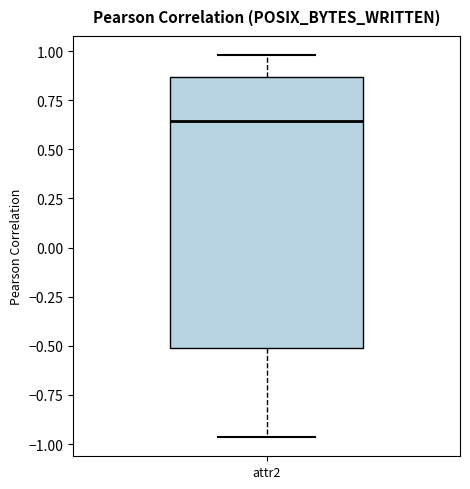

Where does the upper whisker of the box for attr2 end on the y-axis? The values are not printed on the chart, so give them approximately, as read against the axis.

1.00